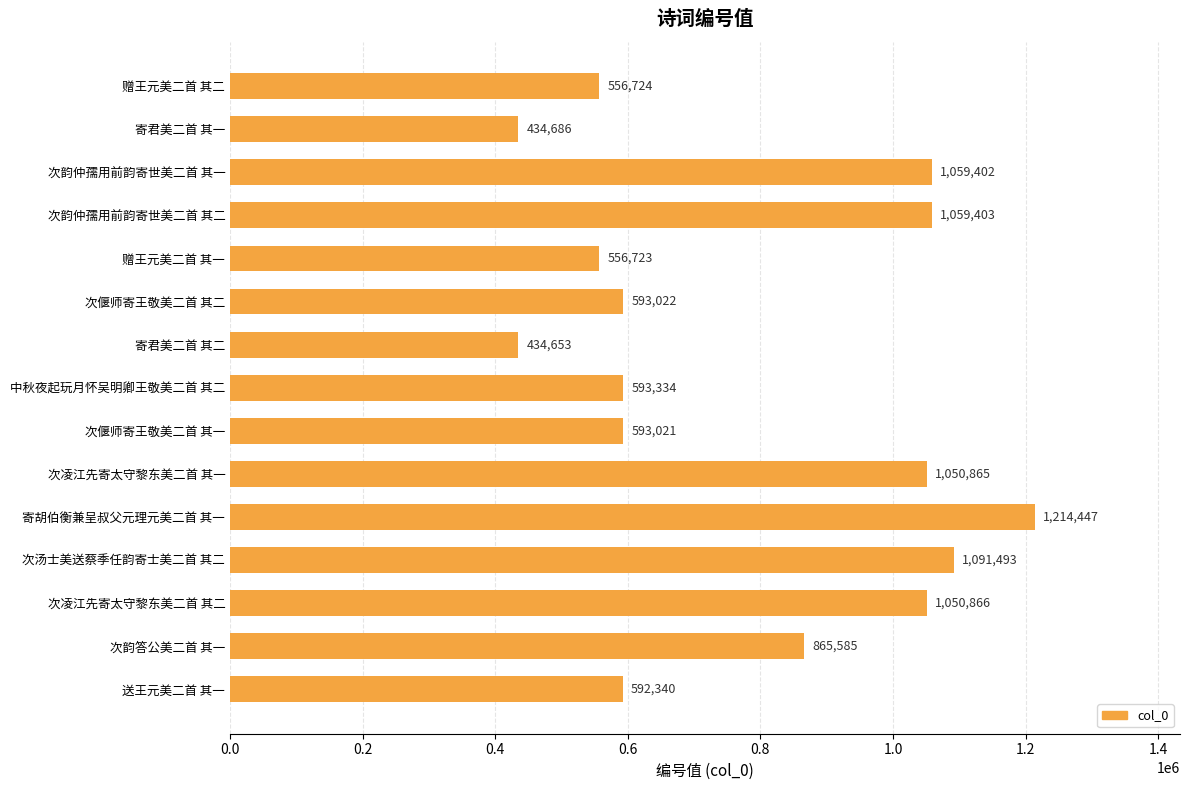

Which category has the highest value across all series?

寄胡伯衡兼呈叔父元理元美二首 其一